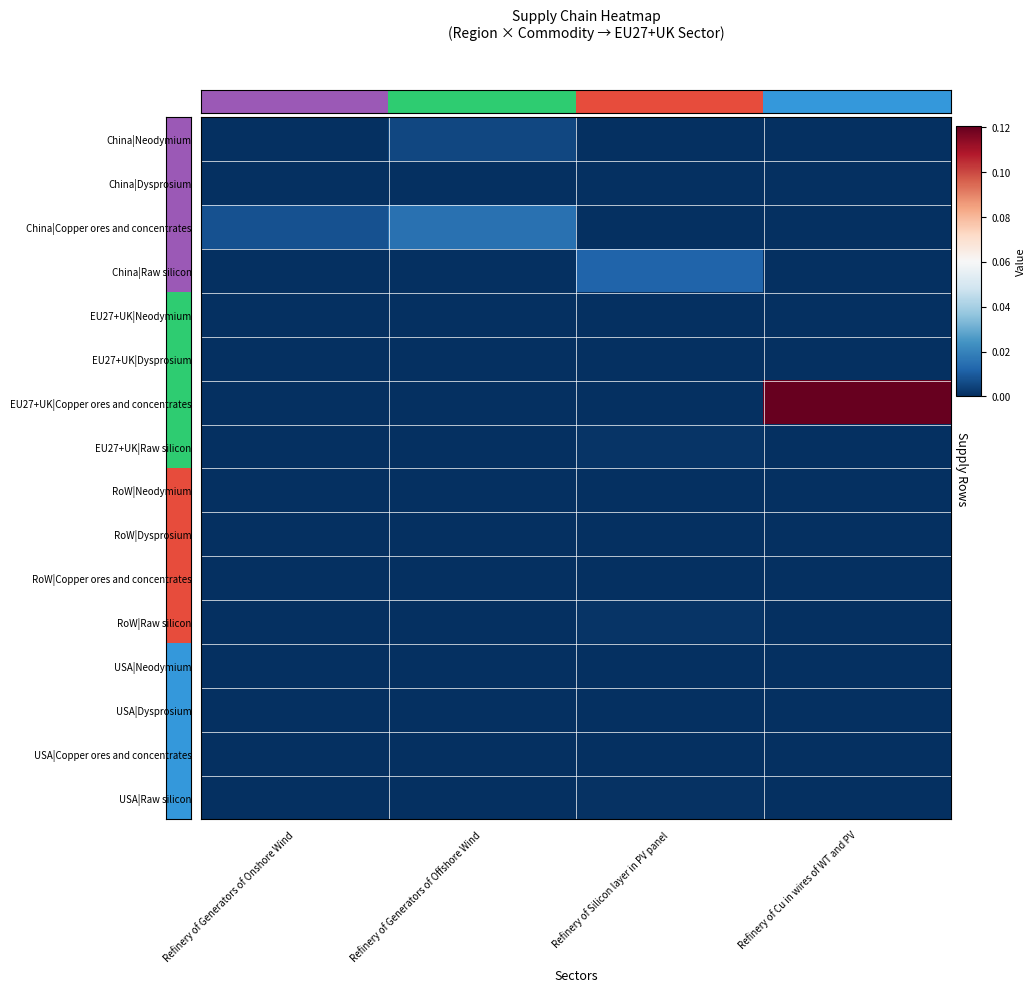

Reading right to left, extract all data points from this chart.

China|Neodymium: Refinery of Cu in wires of WT and PV=0.0	Refinery of Silicon layer in PV panel=0.0	Refinery of Generators of Offshore Wind=0.0	Refinery of Generators of Onshore Wind=0.0
China|Dysprosium: Refinery of Cu in wires of WT and PV=0.0	Refinery of Silicon layer in PV panel=0.0	Refinery of Generators of Offshore Wind=0.0	Refinery of Generators of Onshore Wind=0.0
China|Copper ores and concentrates: Refinery of Cu in wires of WT and PV=0.0	Refinery of Silicon layer in PV panel=0.0	Refinery of Generators of Offshore Wind=0.0	Refinery of Generators of Onshore Wind=0.0
China|Raw silicon: Refinery of Cu in wires of WT and PV=0.0	Refinery of Silicon layer in PV panel=0.0	Refinery of Generators of Offshore Wind=0.0	Refinery of Generators of Onshore Wind=0.0
EU27+UK|Neodymium: Refinery of Cu in wires of WT and PV=0.0	Refinery of Silicon layer in PV panel=0.0	Refinery of Generators of Offshore Wind=0.0	Refinery of Generators of Onshore Wind=0.0
EU27+UK|Dysprosium: Refinery of Cu in wires of WT and PV=0.0	Refinery of Silicon layer in PV panel=0.0	Refinery of Generators of Offshore Wind=0.0	Refinery of Generators of Onshore Wind=0.0
EU27+UK|Copper ores and concentrates: Refinery of Cu in wires of WT and PV=0.1	Refinery of Silicon layer in PV panel=0.0	Refinery of Generators of Offshore Wind=0.0	Refinery of Generators of Onshore Wind=0.0
EU27+UK|Raw silicon: Refinery of Cu in wires of WT and PV=0.0	Refinery of Silicon layer in PV panel=0.0	Refinery of Generators of Offshore Wind=0.0	Refinery of Generators of Onshore Wind=0.0
RoW|Neodymium: Refinery of Cu in wires of WT and PV=0.0	Refinery of Silicon layer in PV panel=0.0	Refinery of Generators of Offshore Wind=0.0	Refinery of Generators of Onshore Wind=0.0
RoW|Dysprosium: Refinery of Cu in wires of WT and PV=0.0	Refinery of Silicon layer in PV panel=0.0	Refinery of Generators of Offshore Wind=0.0	Refinery of Generators of Onshore Wind=0.0
RoW|Copper ores and concentrates: Refinery of Cu in wires of WT and PV=0.0	Refinery of Silicon layer in PV panel=0.0	Refinery of Generators of Offshore Wind=0.0	Refinery of Generators of Onshore Wind=0.0
RoW|Raw silicon: Refinery of Cu in wires of WT and PV=0.0	Refinery of Silicon layer in PV panel=0.0	Refinery of Generators of Offshore Wind=0.0	Refinery of Generators of Onshore Wind=0.0
USA|Neodymium: Refinery of Cu in wires of WT and PV=0.0	Refinery of Silicon layer in PV panel=0.0	Refinery of Generators of Offshore Wind=0.0	Refinery of Generators of Onshore Wind=0.0
USA|Dysprosium: Refinery of Cu in wires of WT and PV=0.0	Refinery of Silicon layer in PV panel=0.0	Refinery of Generators of Offshore Wind=0.0	Refinery of Generators of Onshore Wind=0.0
USA|Copper ores and concentrates: Refinery of Cu in wires of WT and PV=0.0	Refinery of Silicon layer in PV panel=0.0	Refinery of Generators of Offshore Wind=0.0	Refinery of Generators of Onshore Wind=0.0
USA|Raw silicon: Refinery of Cu in wires of WT and PV=0.0	Refinery of Silicon layer in PV panel=0.0	Refinery of Generators of Offshore Wind=0.0	Refinery of Generators of Onshore Wind=0.0